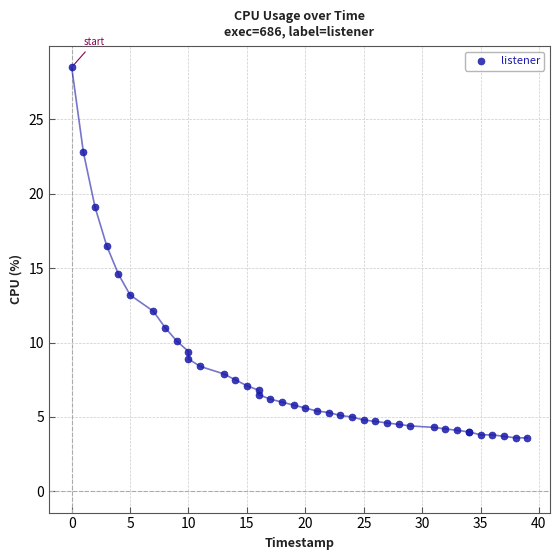

What Y value in the scatter plot is closest to 16?

16.5